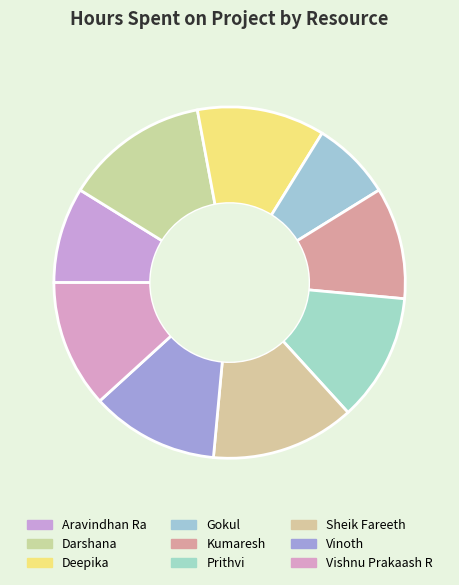

Is it true that Sheik Fareeth is 4% of the pie?

False